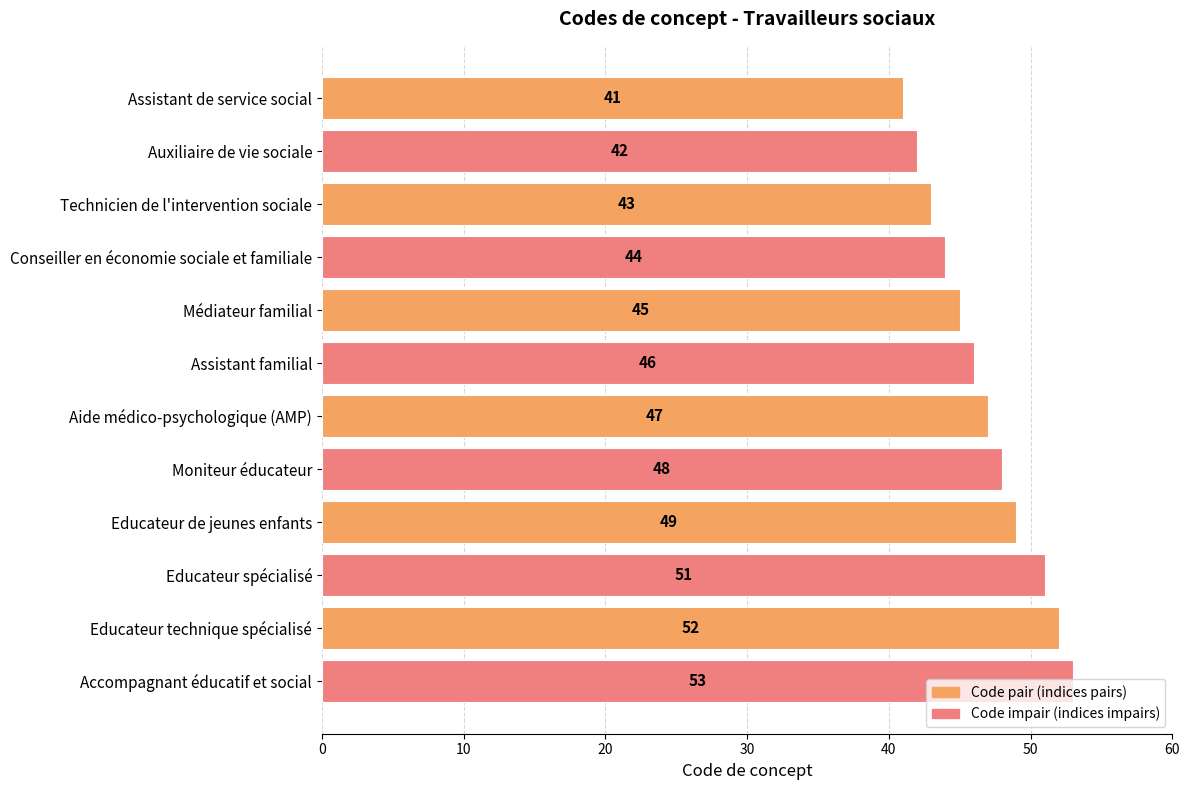

The value at Educateur de jeunes enfants is 49. True or false?

True